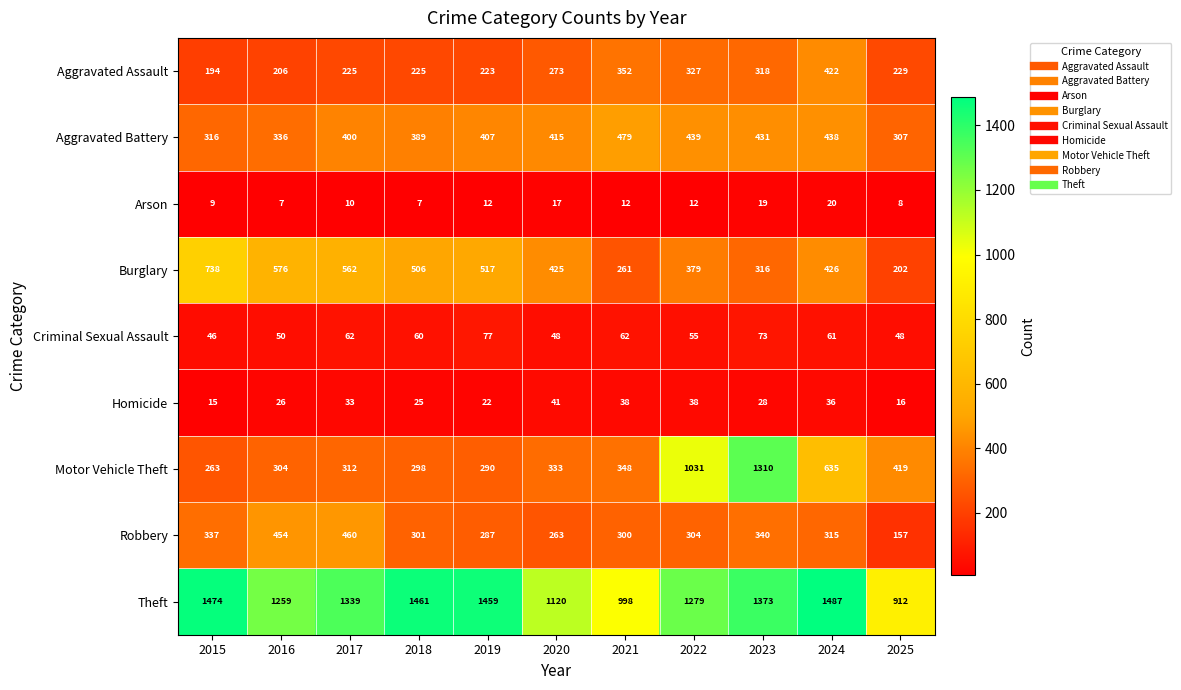

What value does the Arson series have at 2017?

10